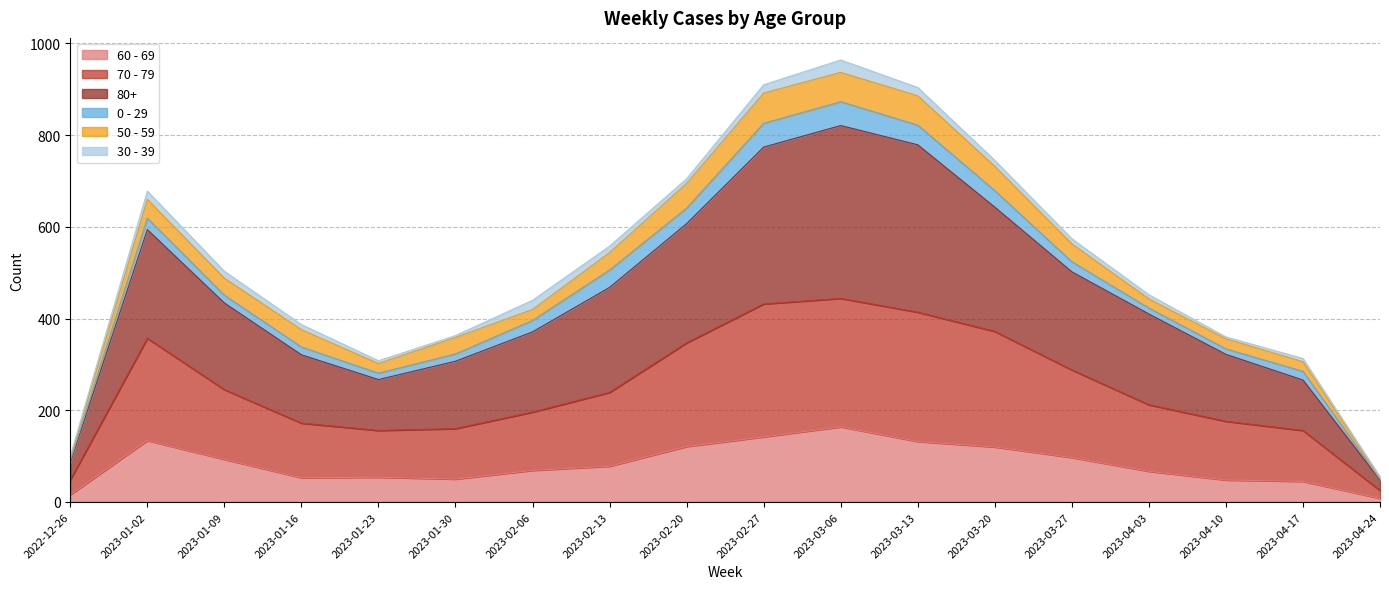

True or false: 60 - 69 and 70 - 79 cross at least once.

False